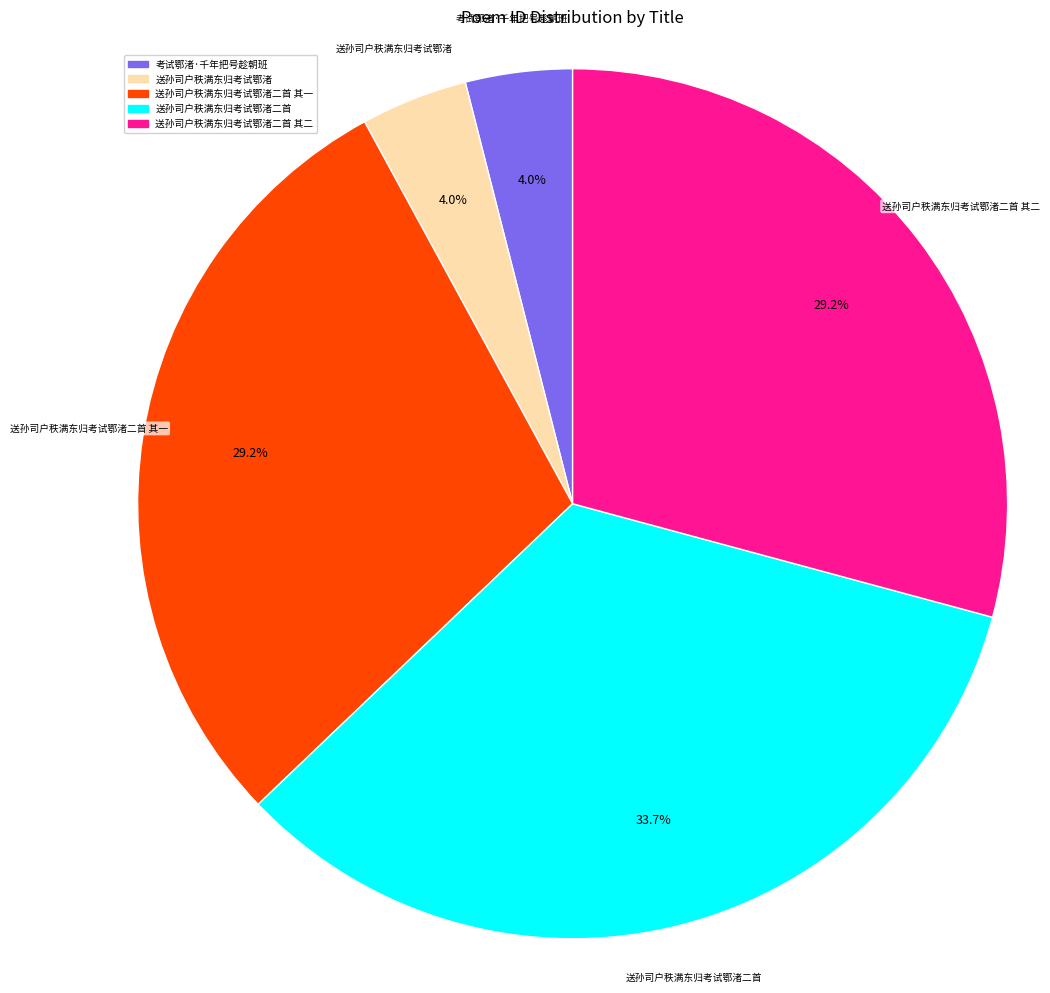

Combined, do 送孙司户秩满东归考试鄂渚二首 其一 and 送孙司户秩满东归考试鄂渚二首 account for over 50%?

Yes